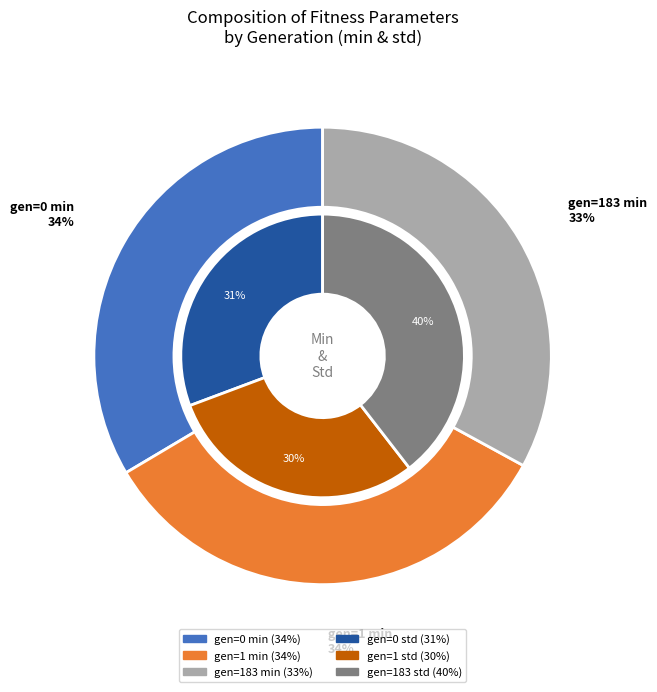

What portion of the pie excludes gen=1 min?

66.8%